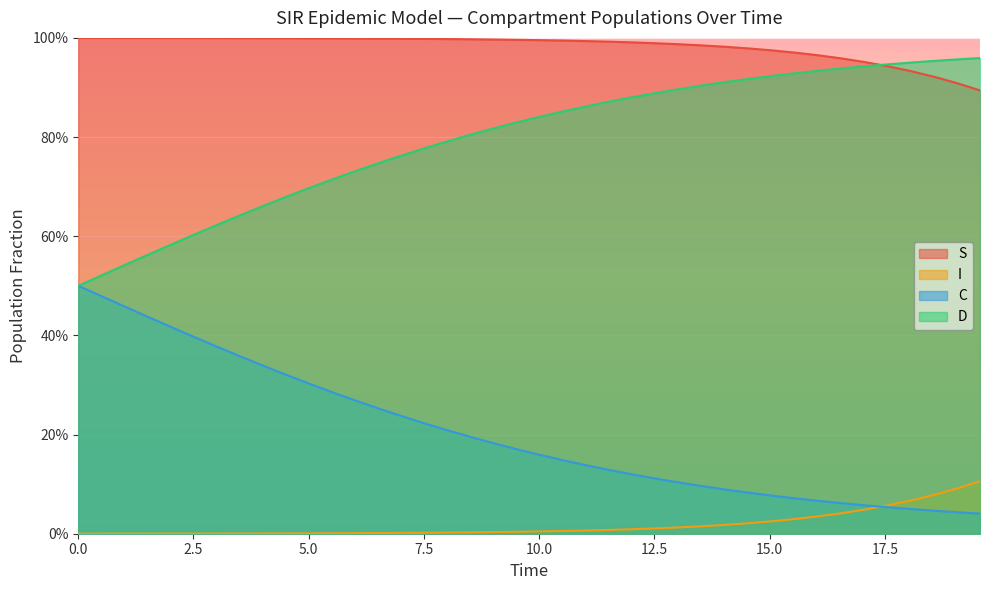

What are all the series names shown in the legend?

S, I, C, D